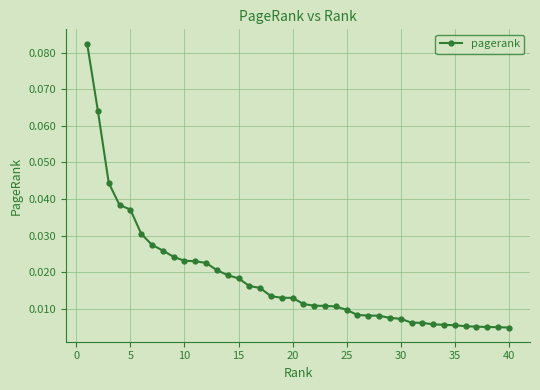

What is the sum of all values?

0.7